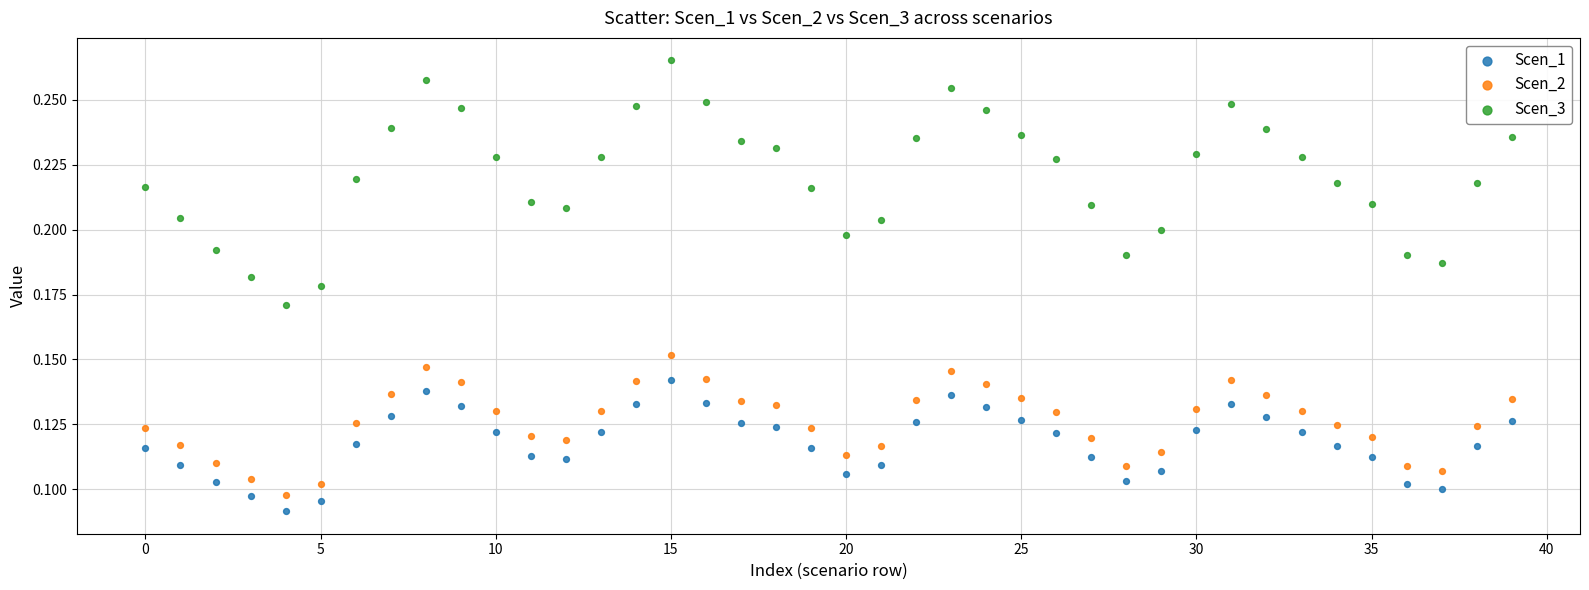

What are all the series names shown in the legend?

Scen_1, Scen_2, Scen_3